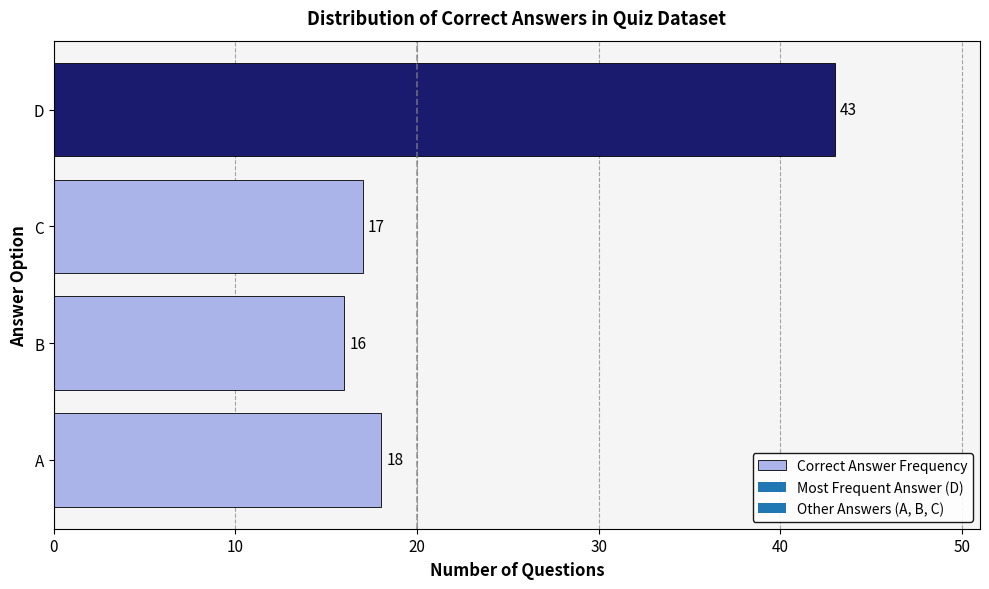

Reading top to bottom, extract all data points from this chart.

D=43	C=17	B=16	A=18